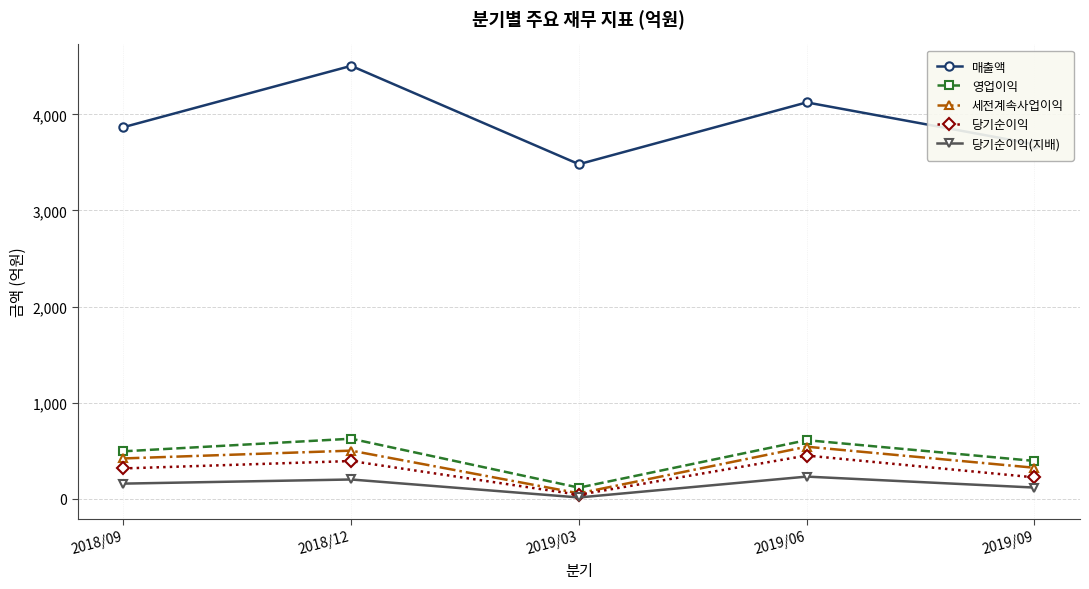

What is the label of the 3rd point from the right?

2019/03